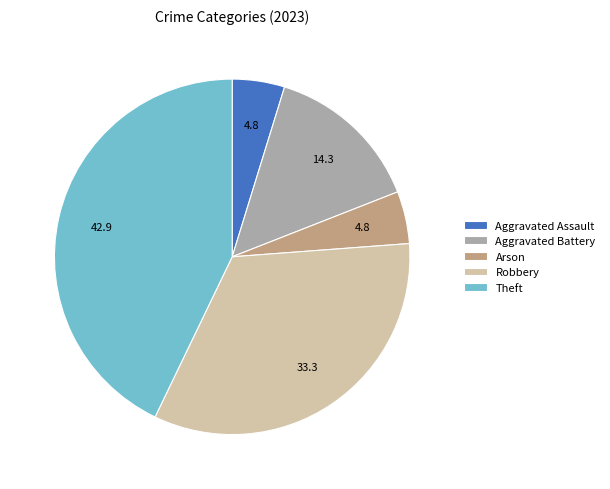

What is the largest slice in the pie chart?

Theft